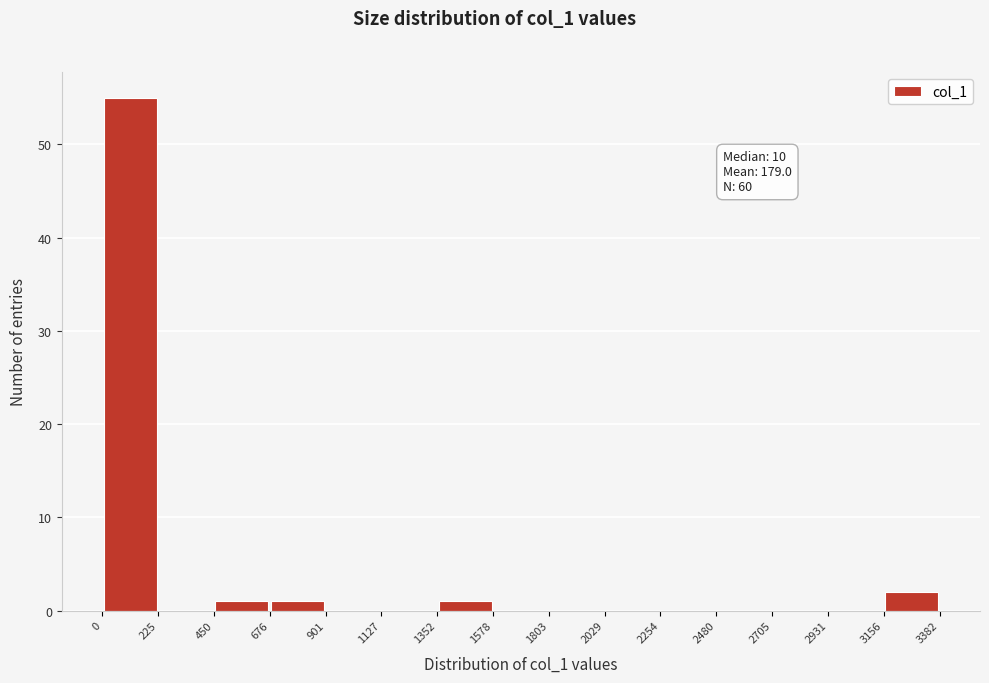

Over which range of the x-axis is the bar tallest?

0 to 225